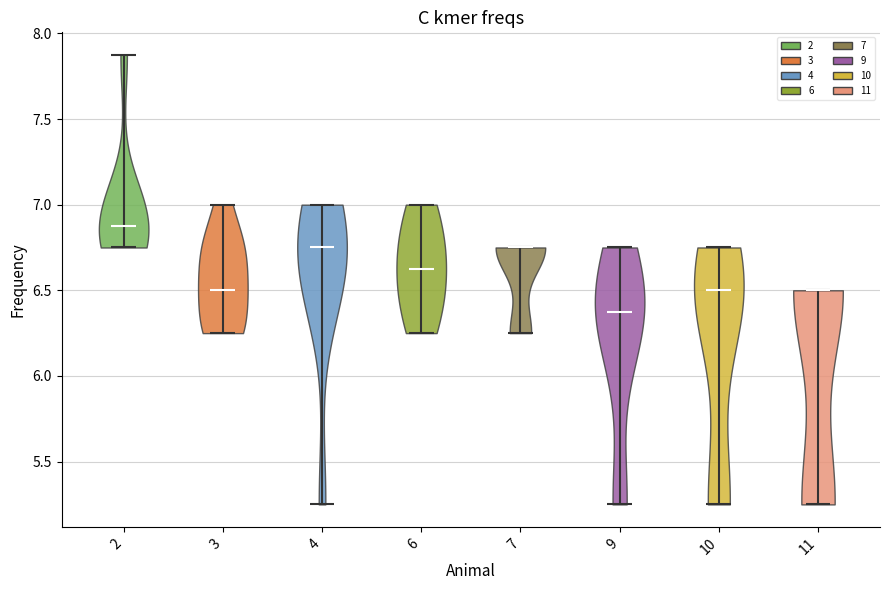

Reading left to right, read every violin against the y-axis: where its median line is, and the lowest and highest points it reaches. The values are not printed on the chart, so give them approximately, as read against the axis.

2: median line 6.90, lowest point 6.75, highest point 7.90
3: median line 6.50, lowest point 6.25, highest point 7.00
4: median line 6.75, lowest point 5.25, highest point 7.00
6: median line 6.65, lowest point 6.25, highest point 7.00
7: median line 6.75, lowest point 6.25, highest point 6.75
9: median line 6.40, lowest point 5.25, highest point 6.75
10: median line 6.50, lowest point 5.25, highest point 6.75
11: median line 6.50, lowest point 5.25, highest point 6.50